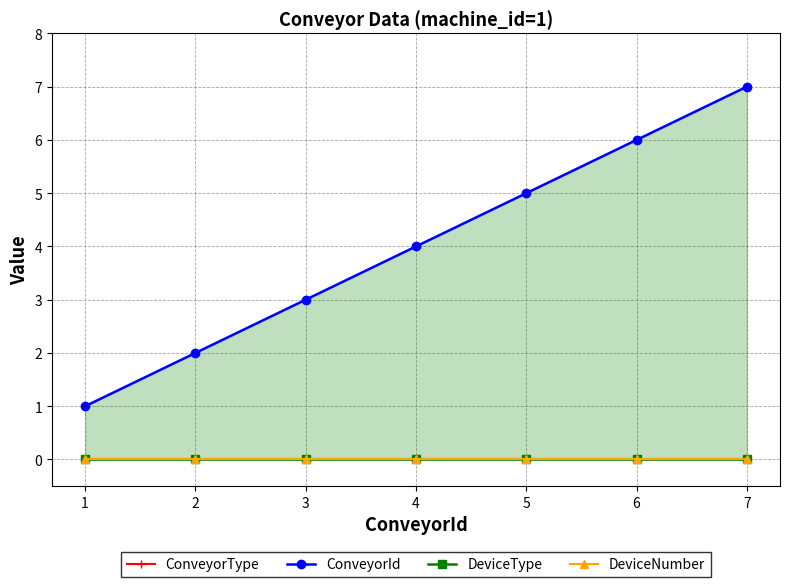

Rank the categories by ConveyorId value from highest to lowest.

7, 6, 5, 4, 3, 2, 1